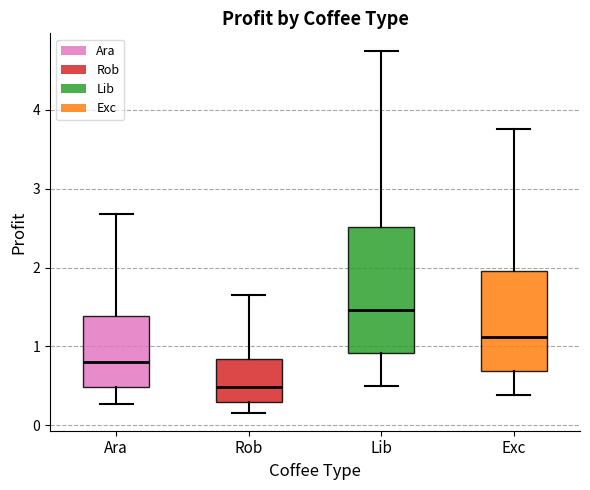

Where is the lower edge of the box for Exc on the y-axis? The values are not printed on the chart, so give them approximately, as read against the axis.

0.7